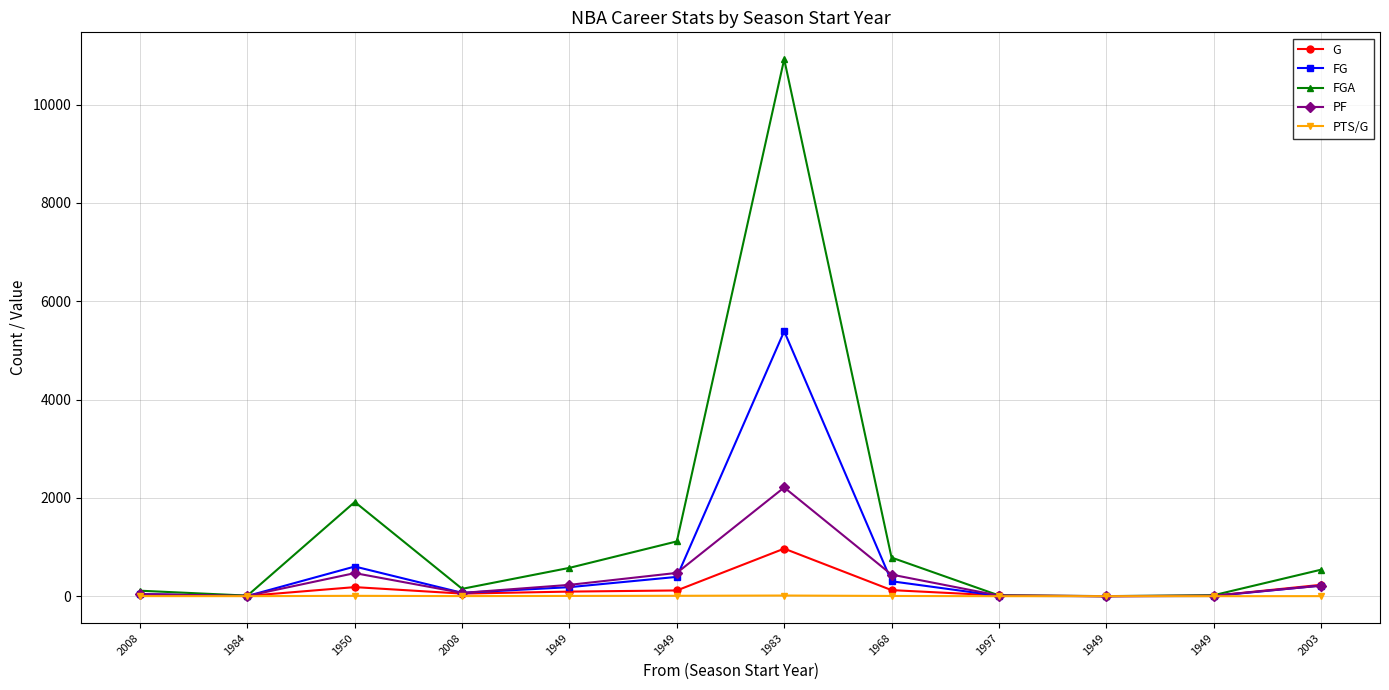

How many lines are shown in the chart?

5